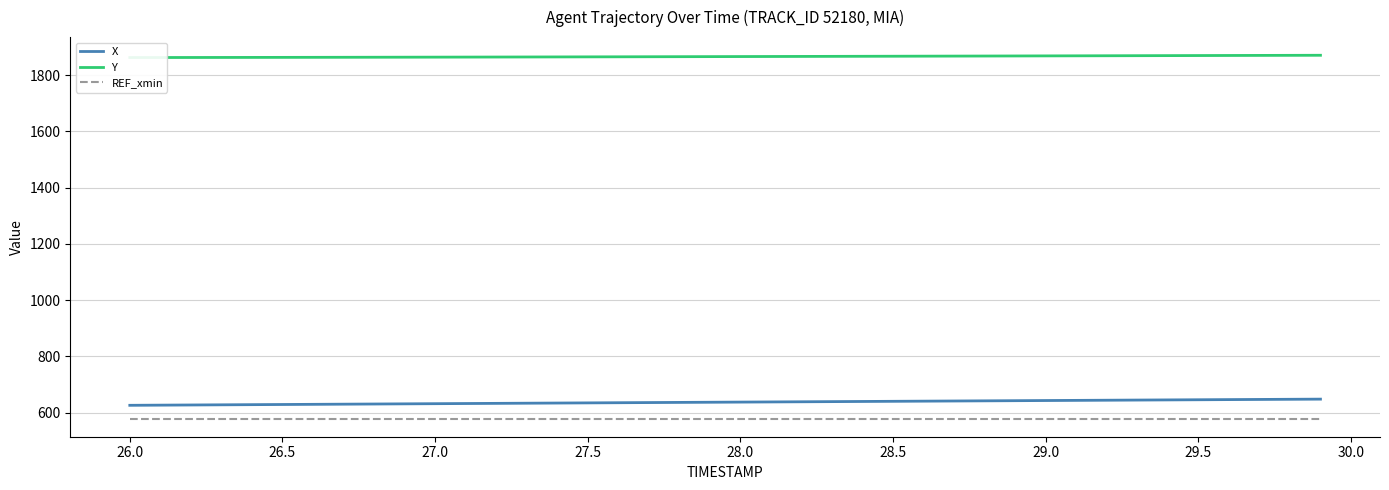

What is the minimum value for Y?

1862.5